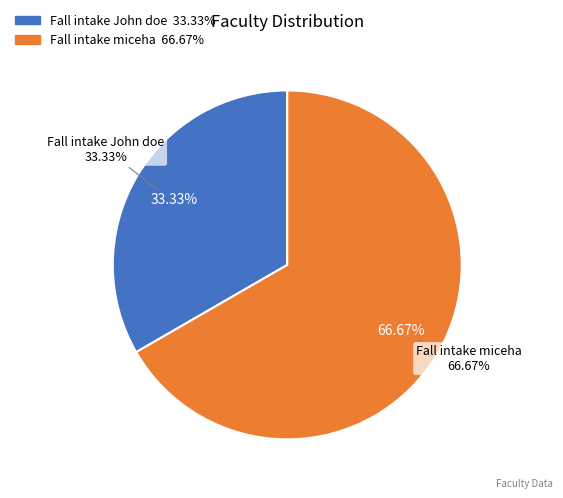

To the nearest percent, what portion does Fall intake miceha represent?

67%